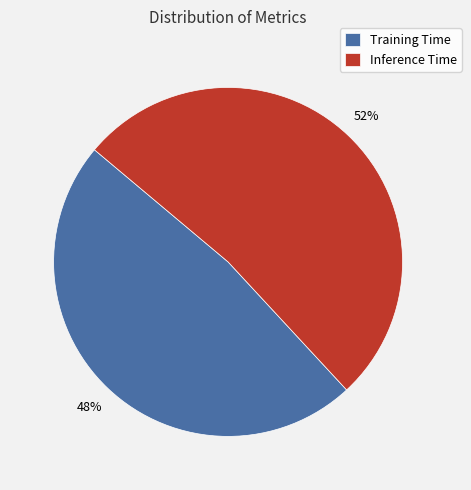

True or false: Training Time accounts for 48% of the total.

True